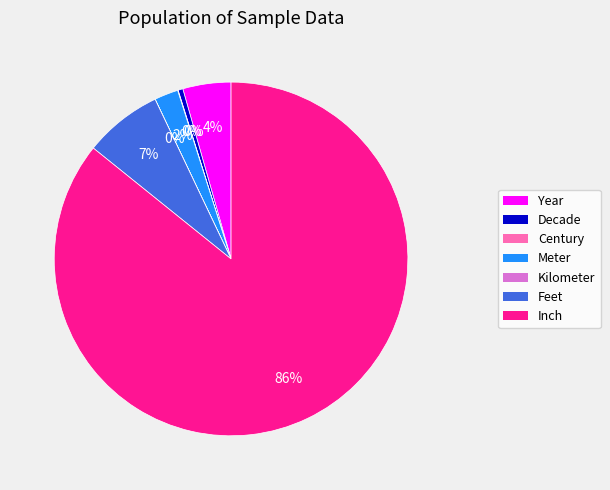

What percentage is the Meter slice, to the nearest percent?

2%